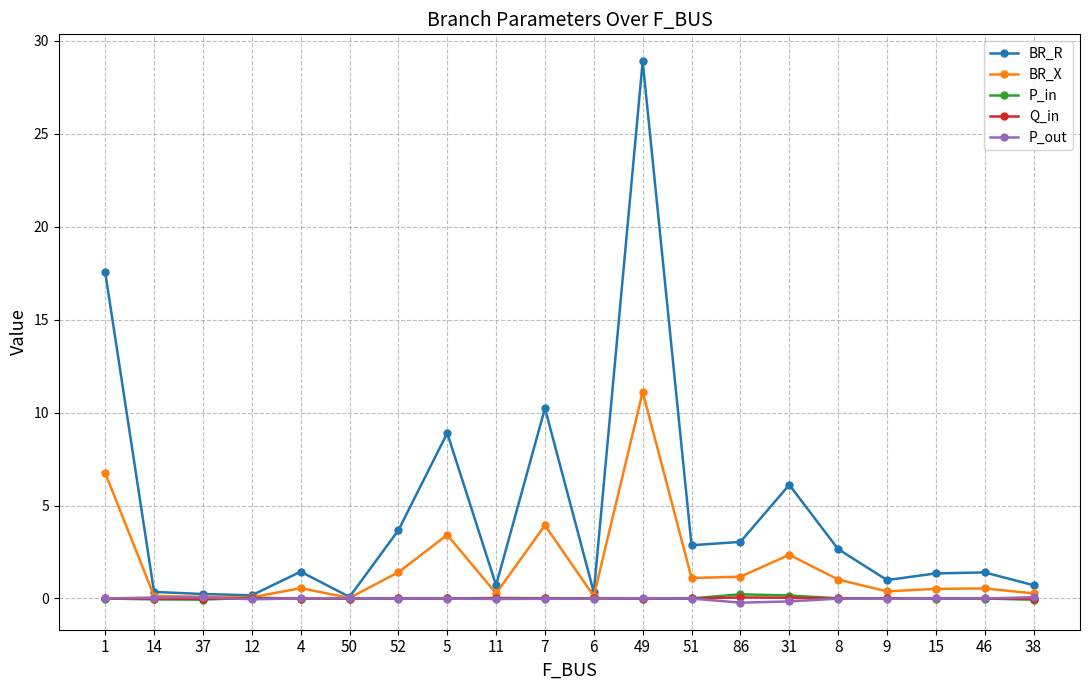

Which series changed the most between 7 and 6?

BR_R